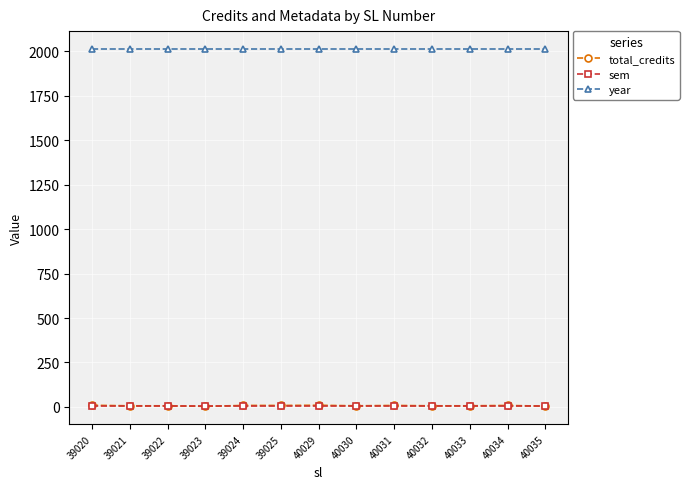

Is it true that year equals 772 at 40034?

False